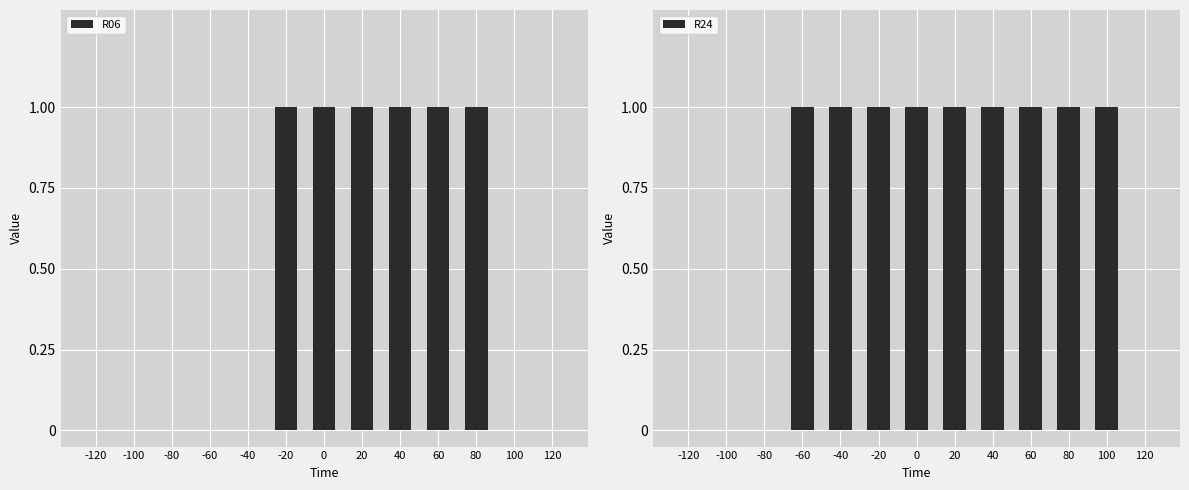

At which label does R24 reach its peak?

-60